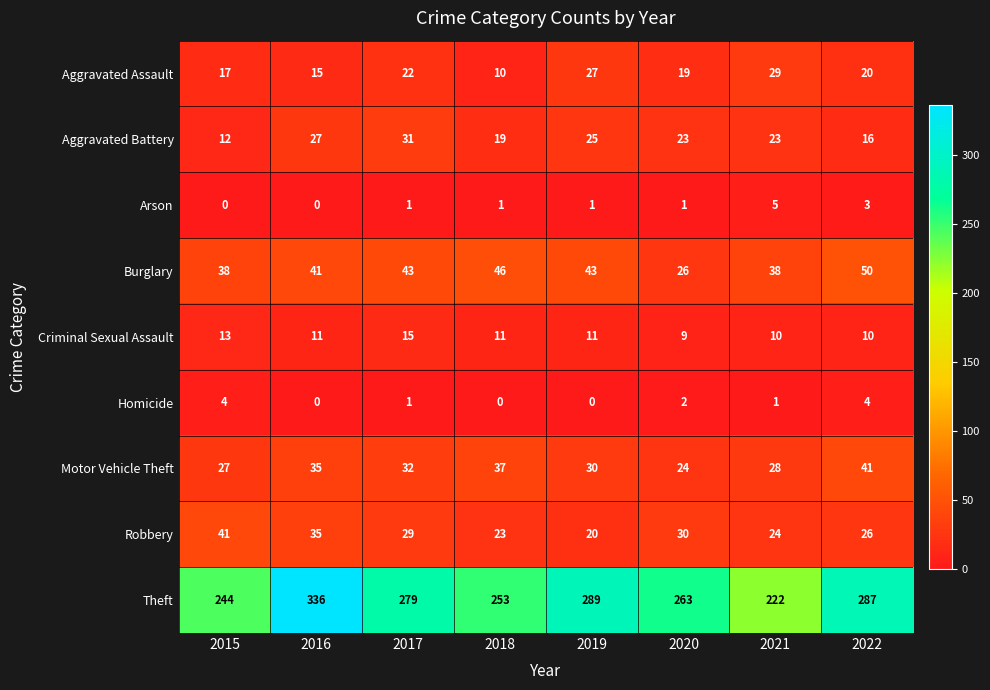

At which label does Burglary reach its peak?

2022